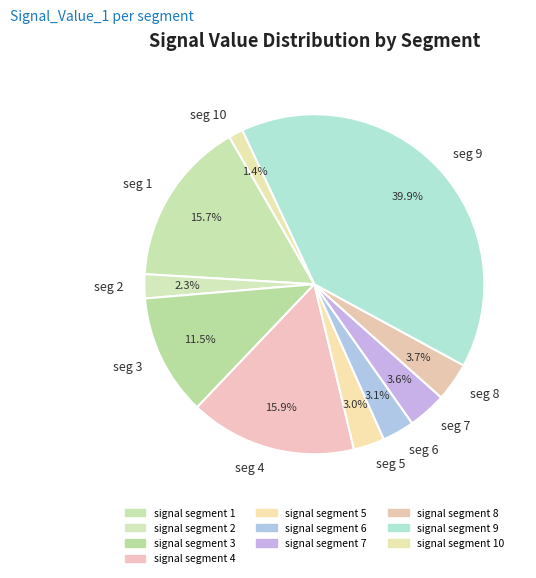

Between seg 5 and seg 7, which is larger?

seg 7